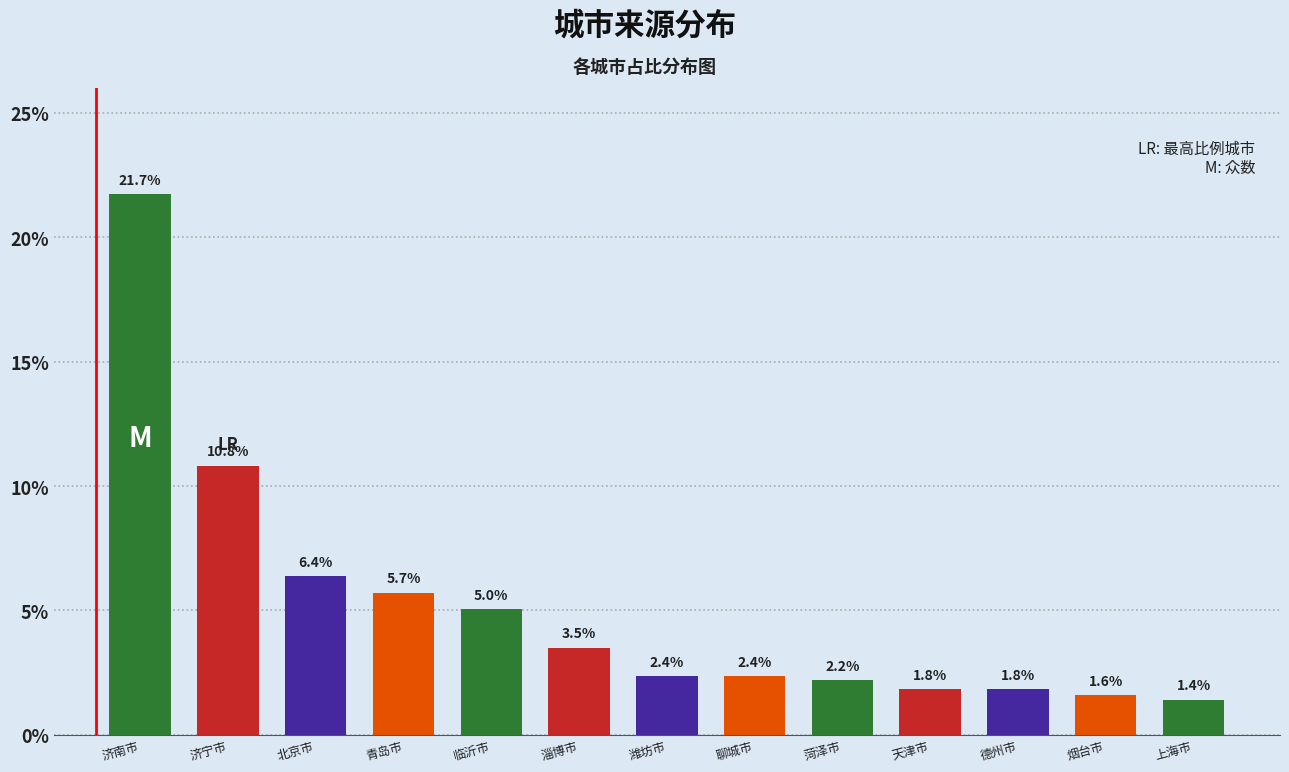

Reading left to right, list all the values displayed in this chart.

济南市=21.7	济宁市=10.8	北京市=6.4	青岛市=5.7	临沂市=5.0	淄博市=3.5	潍坊市=2.4	聊城市=2.4	菏泽市=2.2	天津市=1.8	德州市=1.8	烟台市=1.6	上海市=1.4